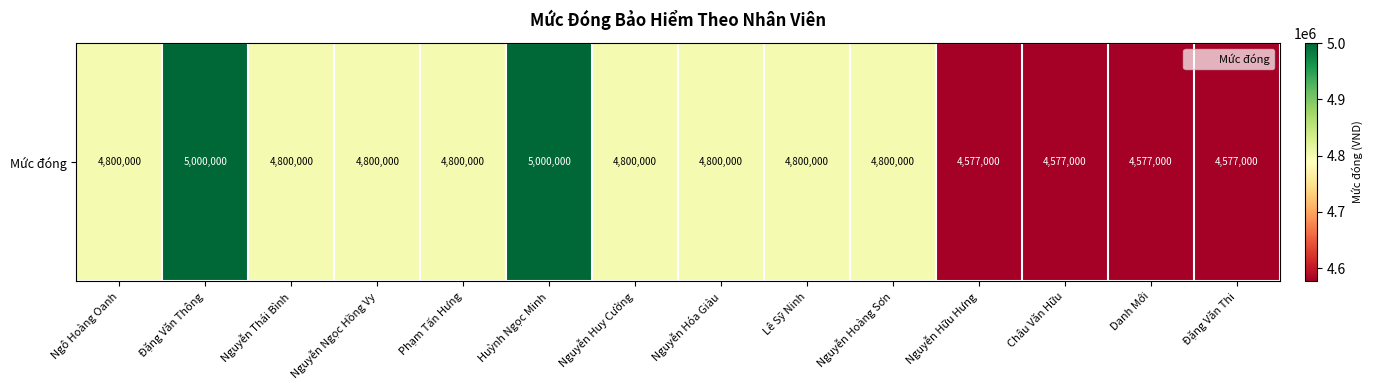

Approximately how many times larger is the value at Đặng Văn Thông compared to Phạm Tấn Hưng?

1.0